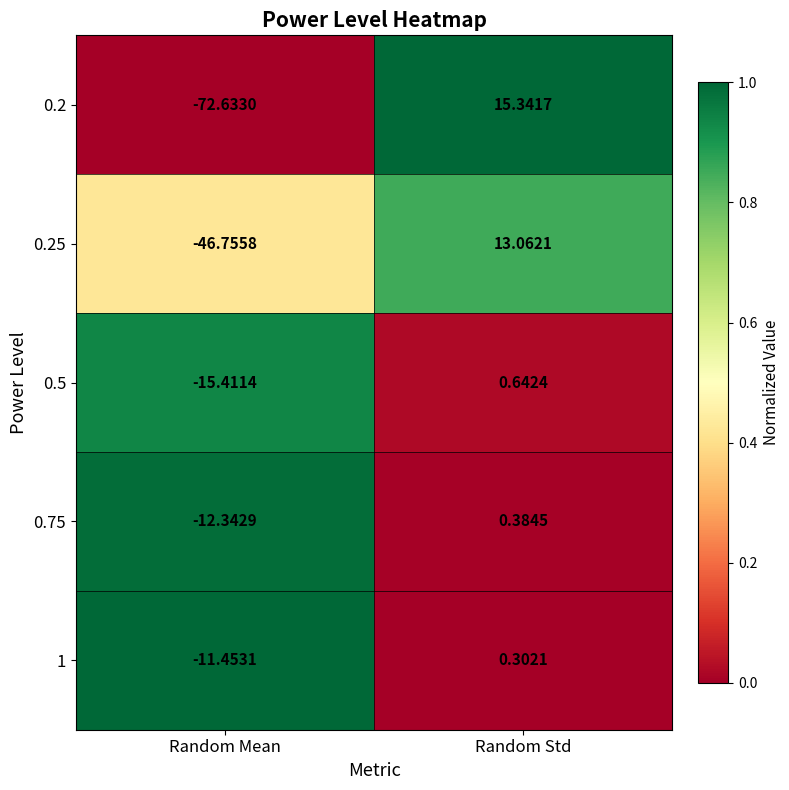

Where does the 0.75 series first go above 0?

Random Std